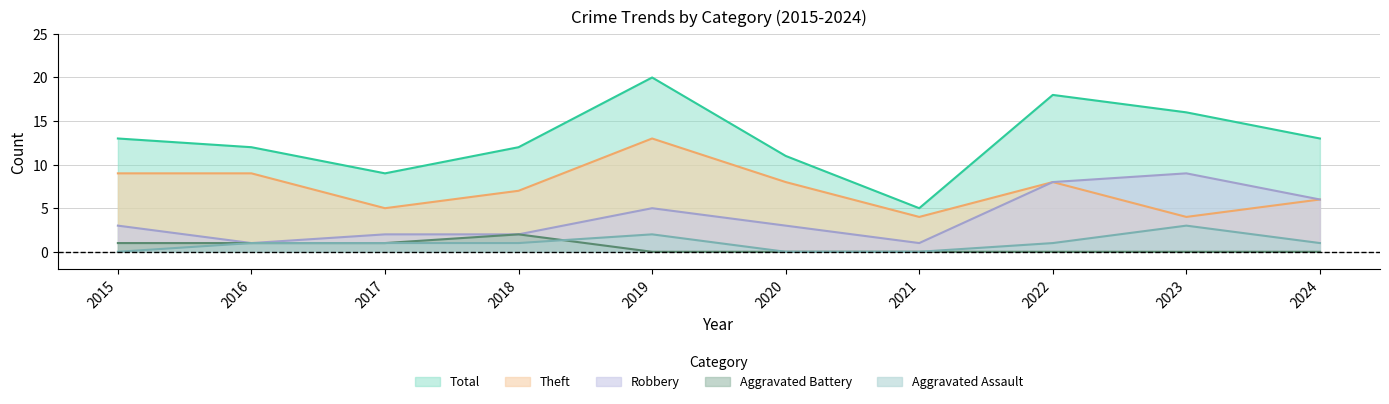

How many values in Aggravated Battery are above zero?

4